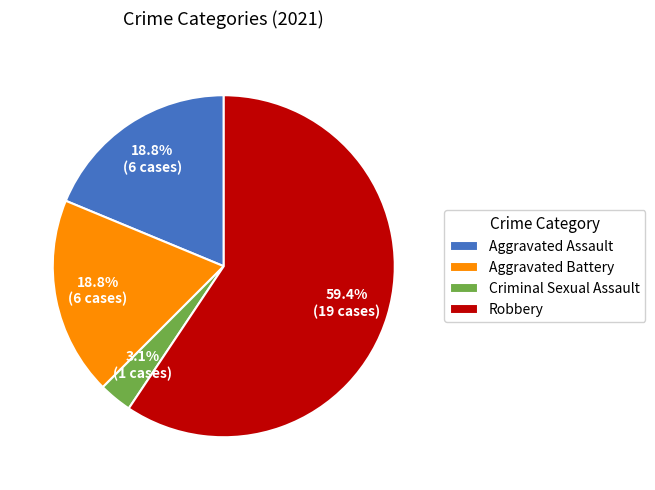

How many segments does this pie chart have?

4